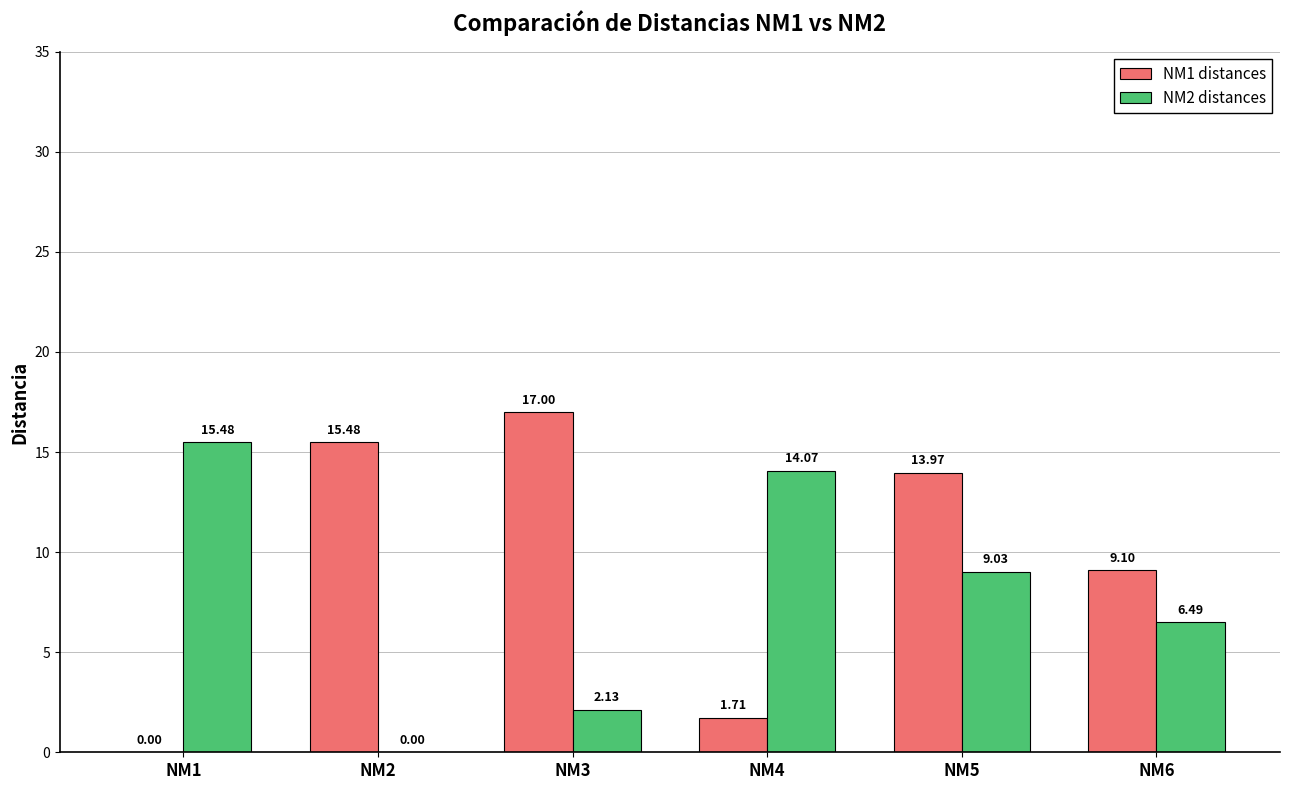

What is the approximate value of NM2 distances at NM6?

6.5